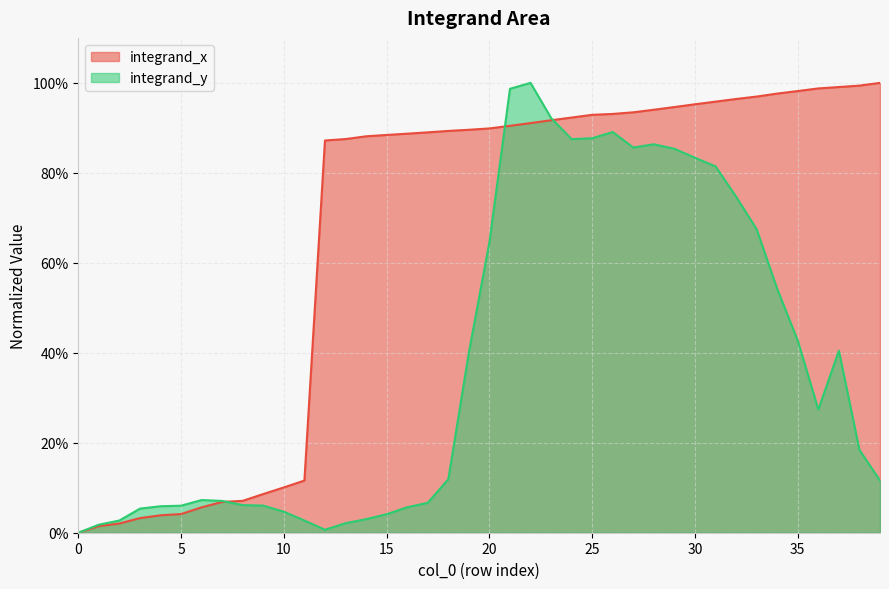

Is it true that integrand_y equals 0.0 at 18?

False